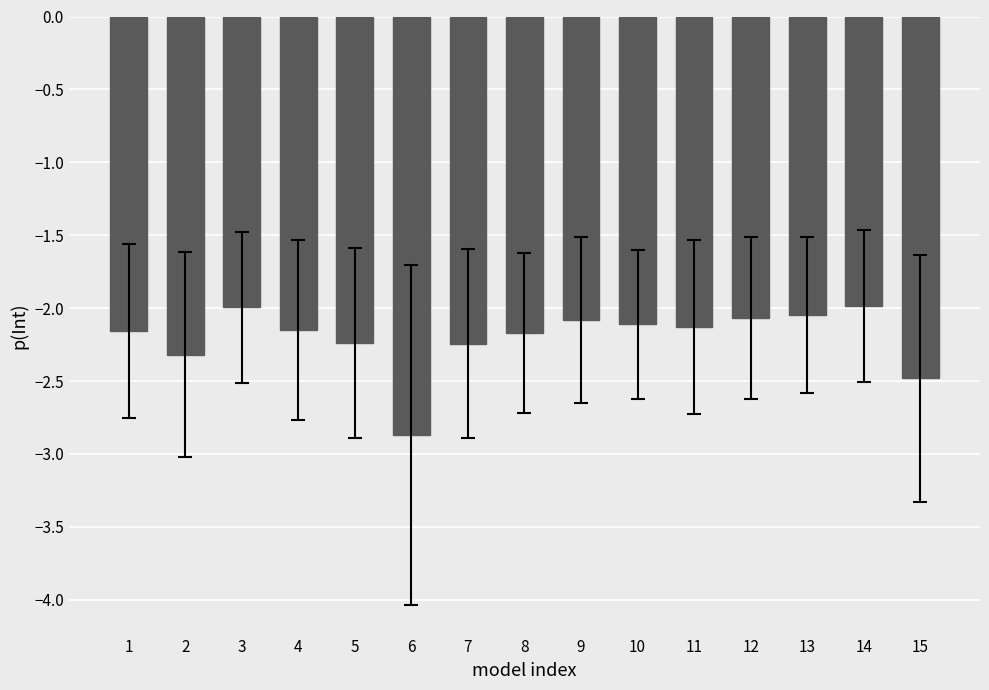

What is the minimum value shown in the chart?

-2.9